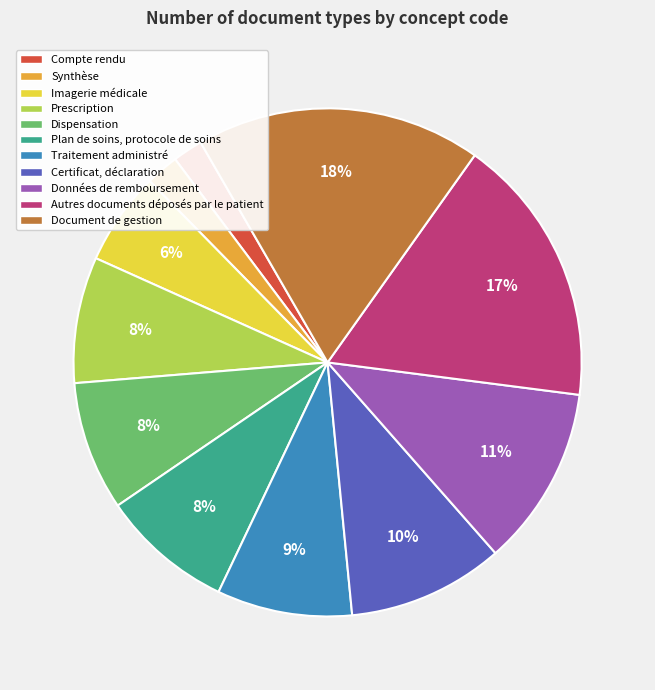

Count the number of slices in the pie.

11